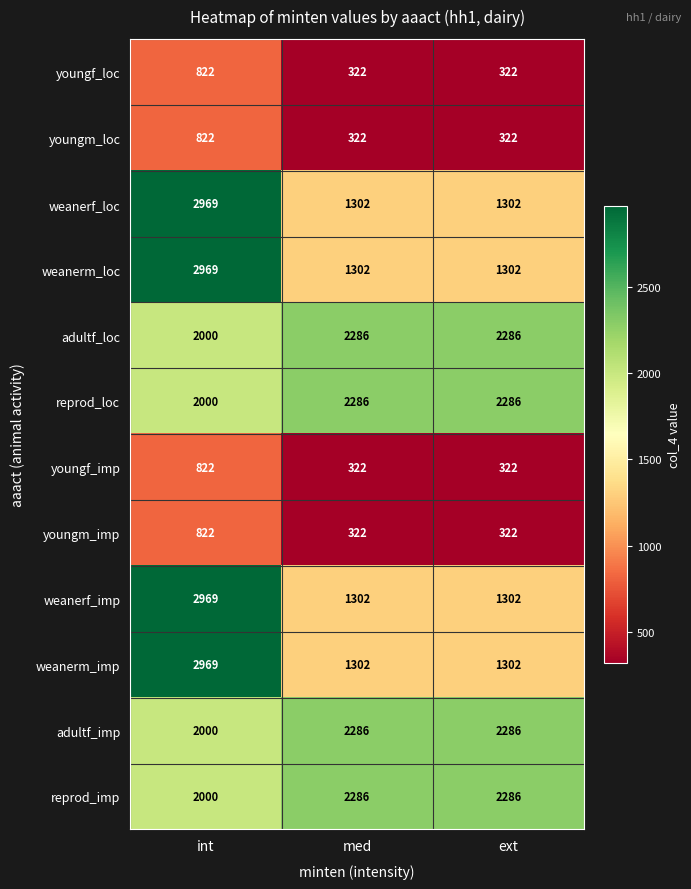

Count the reprod_imp values in the range 2000 to 2286.

3